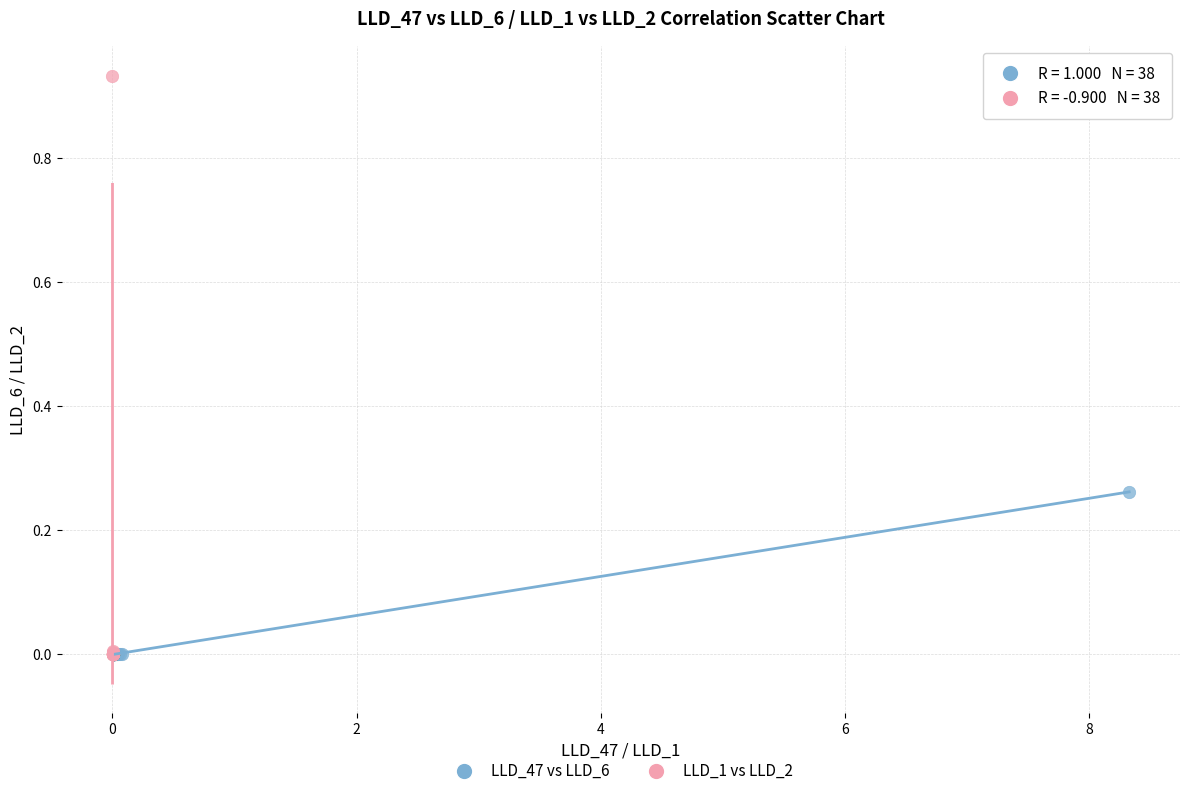

Which series contains the highest Y value?

LLD_1 vs LLD_2